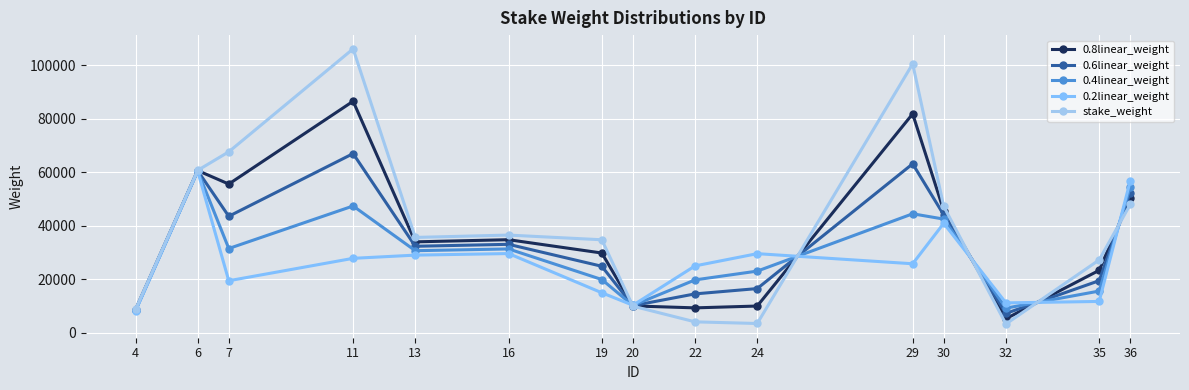

Which series ends up on top after the final intersection of 0.4linear_weight and 0.2linear_weight?

0.2linear_weight